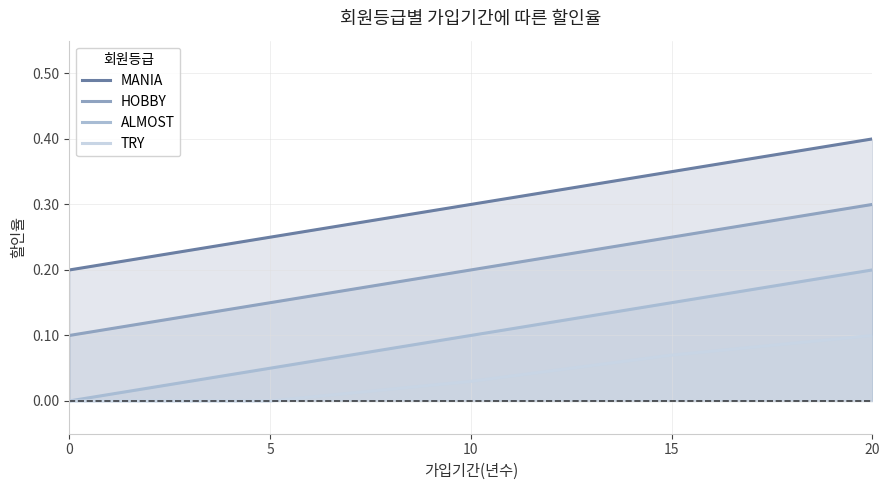

True or false: TRY has a value of -0.1 at 0.

False